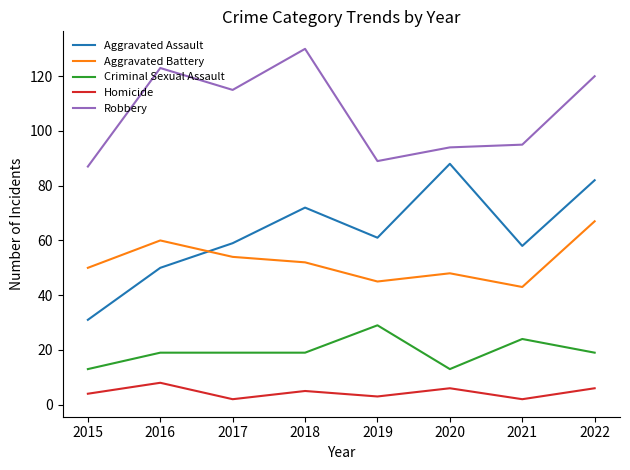

True or false: Homicide has a value of 6 at 2020.

True